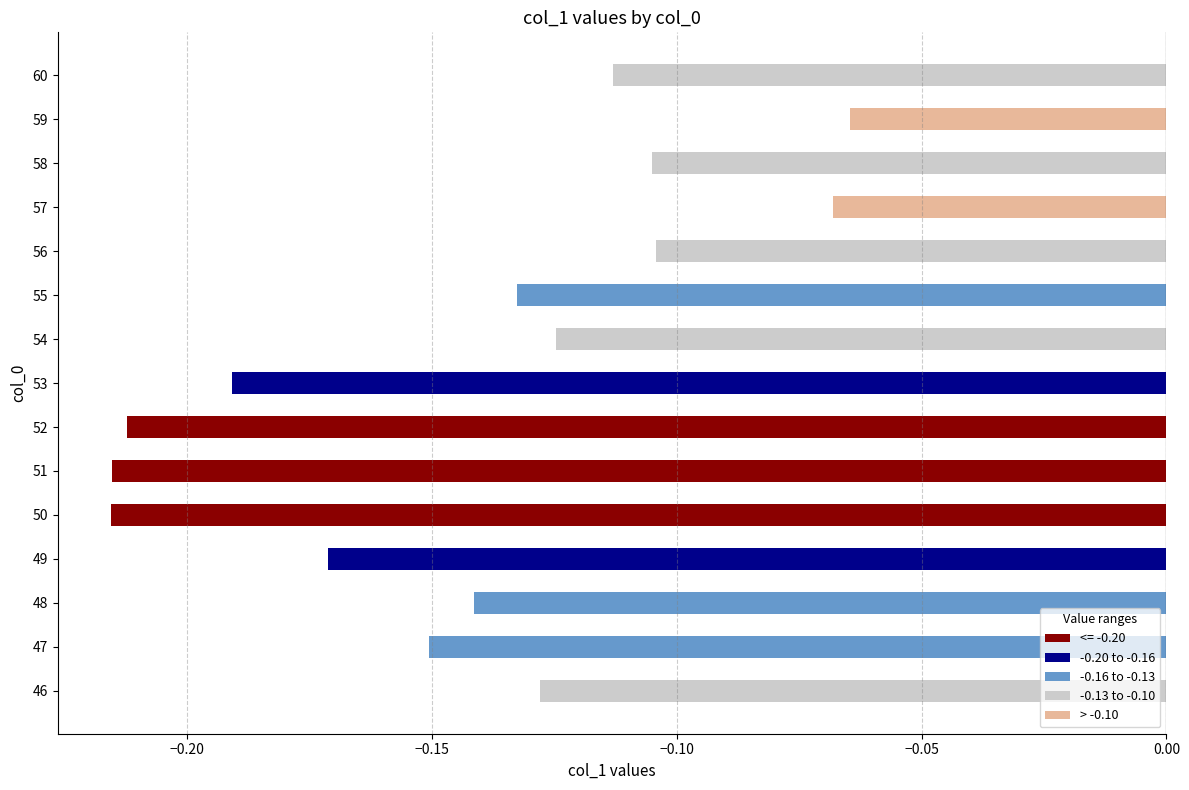

The value at 48 is -0.2. True or false?

False